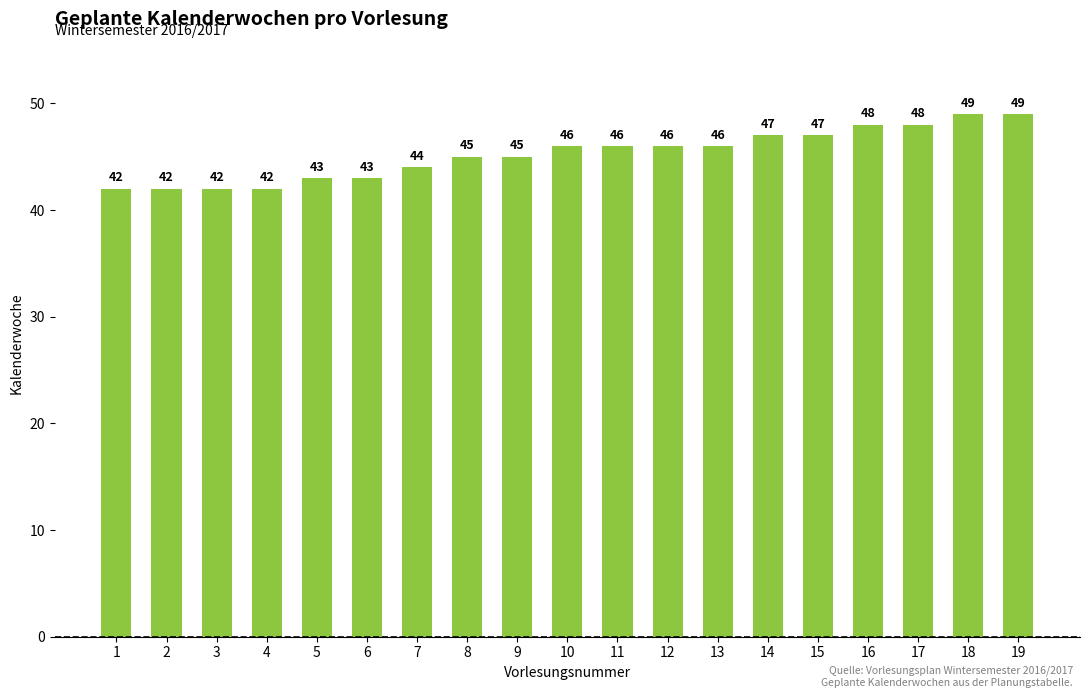

What is the value of the 13th bar from the left?

46